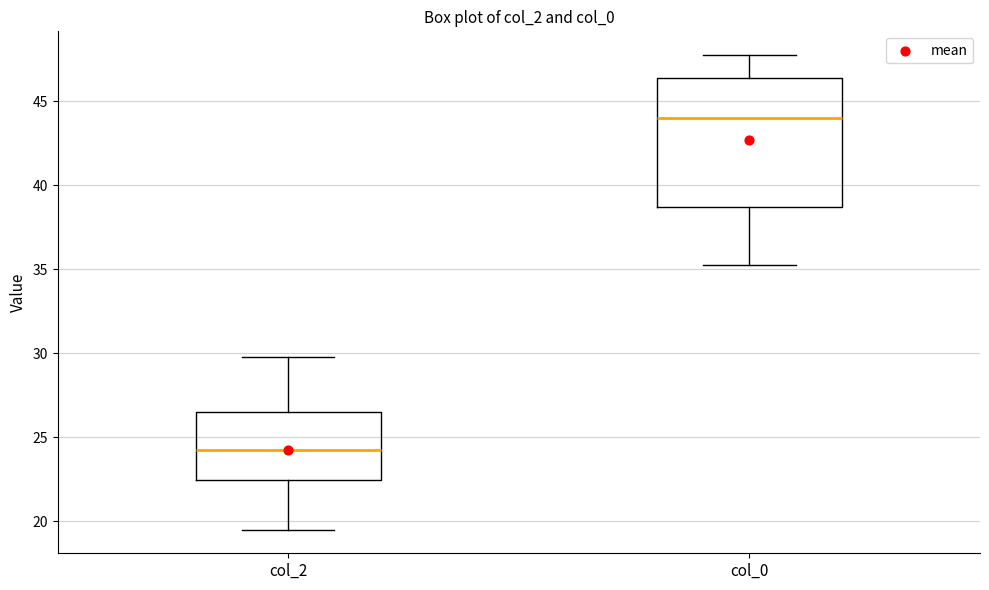

Reading left to right, read every box against the y-axis: the position of its median line, the range the box covers, and the ends of its whiskers. The values are not printed on the chart, so give them approximately, as read against the axis.

col_2: median 24.5, box 22.5 to 26.5, whiskers 19.5 to 30.0
col_0: median 44.0, box 38.5 to 46.5, whiskers 35.5 to 48.0